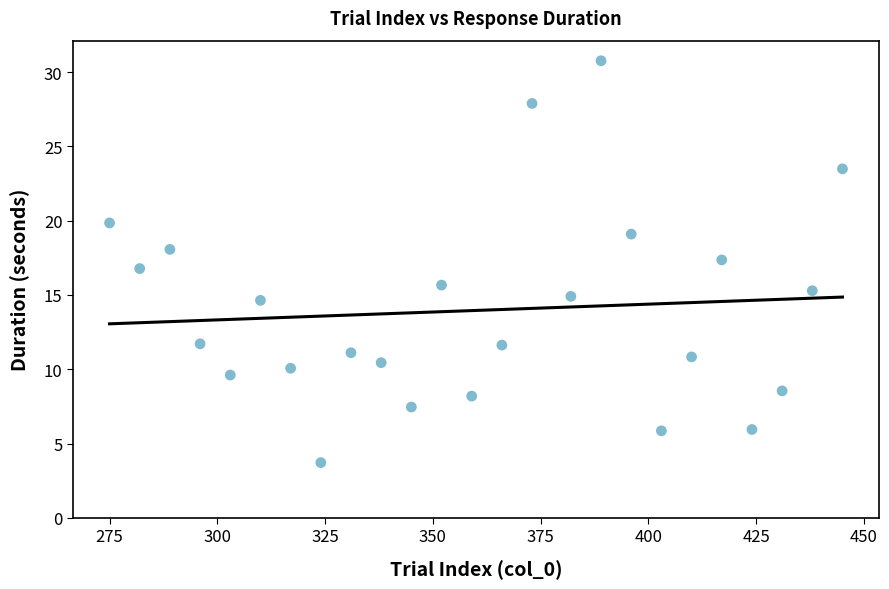

What is the range of Y values (max minus min)?

27.0